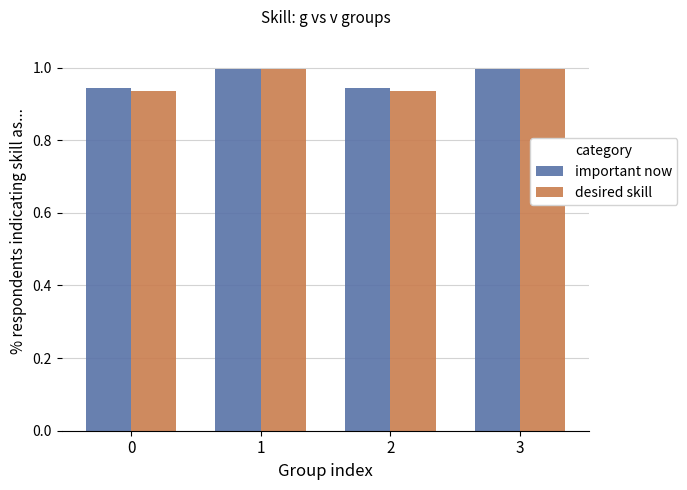

What is the greatest value displayed?

1.0